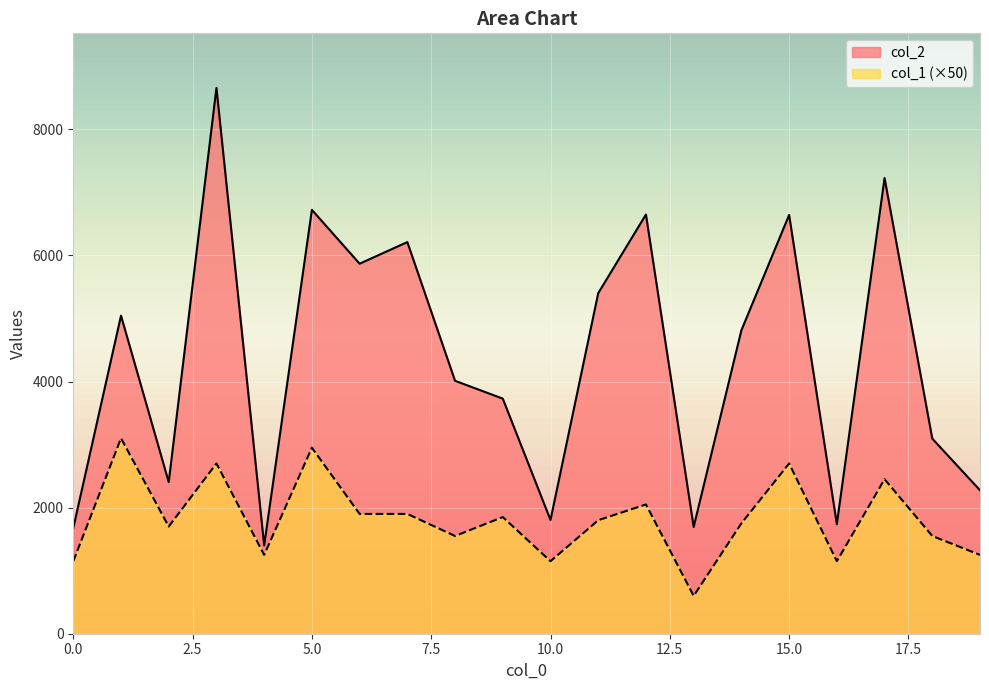

True or false: col_1 and col_2 intersect in this chart.

False